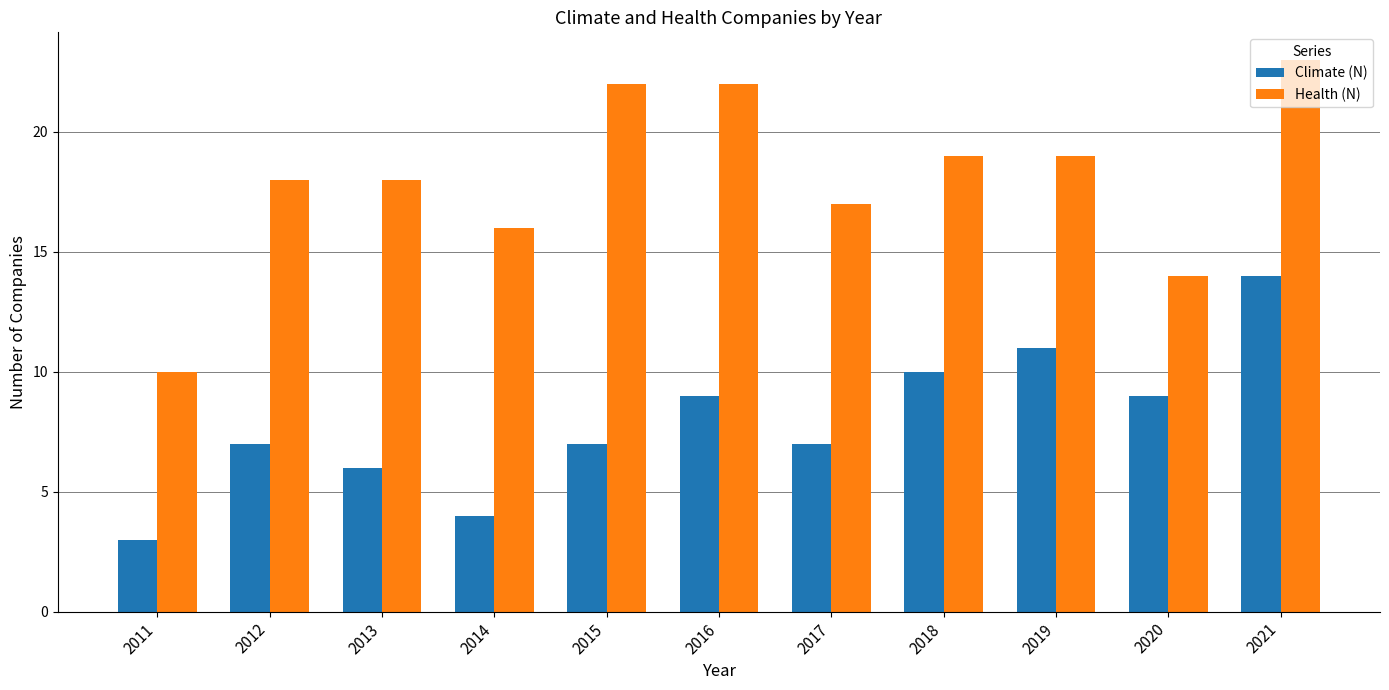

The Health (N) series shows 23 at 2021. True or false?

True